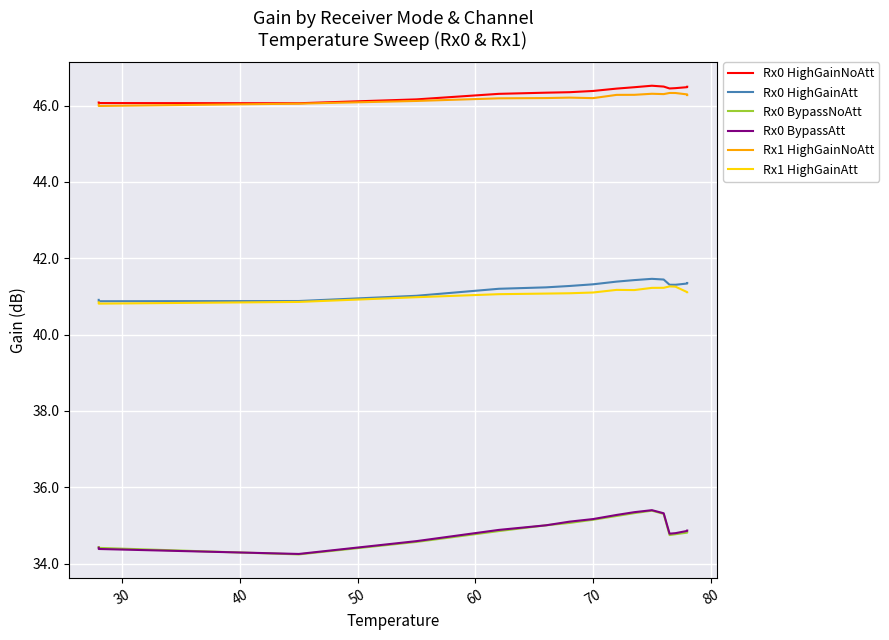

Is the value of Rx0 BypassNoAtt at 40 greater than the value of Rx1 HighGainNoAtt at 9?

No